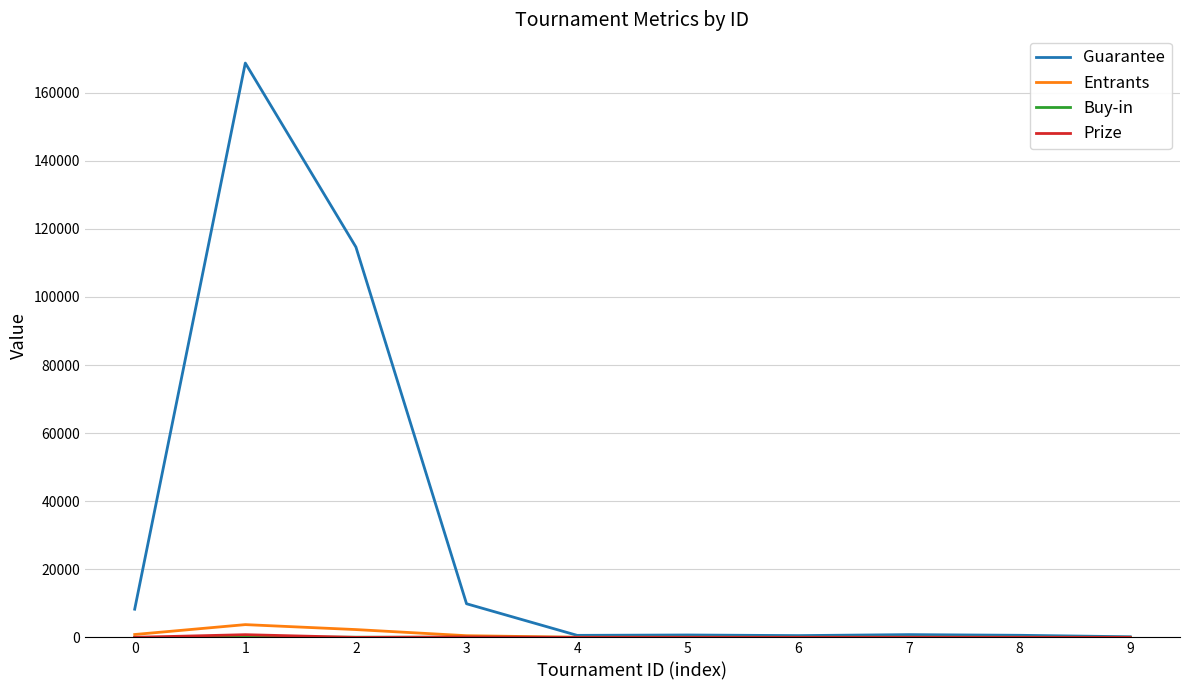

What is the total value across all series at 1?

173296.4